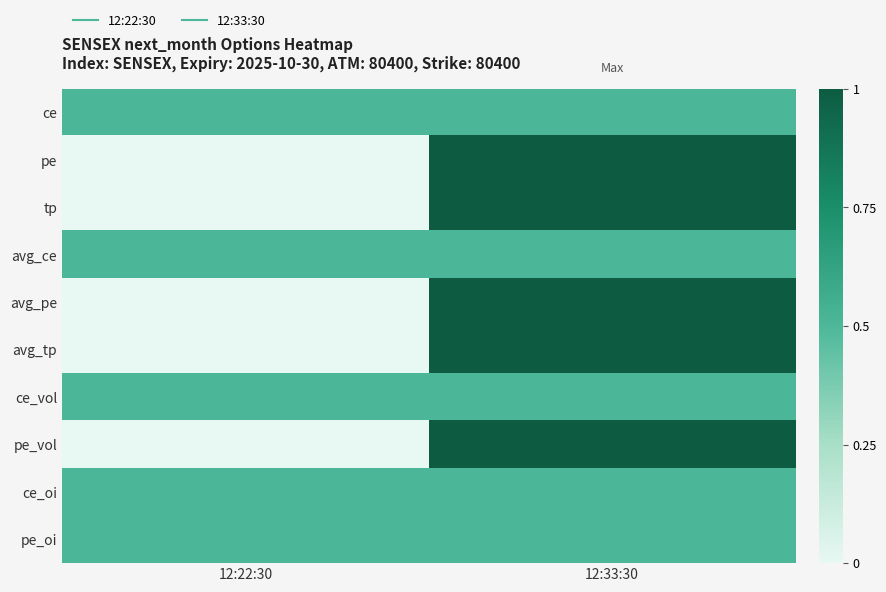

Reading right to left, list all the values displayed in this chart.

ce: 12:33:30=0.5	12:22:30=0.5
pe: 12:33:30=1.0	12:22:30=0.0
tp: 12:33:30=1.0	12:22:30=0.0
avg_ce: 12:33:30=0.5	12:22:30=0.5
avg_pe: 12:33:30=1.0	12:22:30=0.0
avg_tp: 12:33:30=1.0	12:22:30=0.0
ce_vol: 12:33:30=0.5	12:22:30=0.5
pe_vol: 12:33:30=1.0	12:22:30=0.0
ce_oi: 12:33:30=0.5	12:22:30=0.5
pe_oi: 12:33:30=0.5	12:22:30=0.5